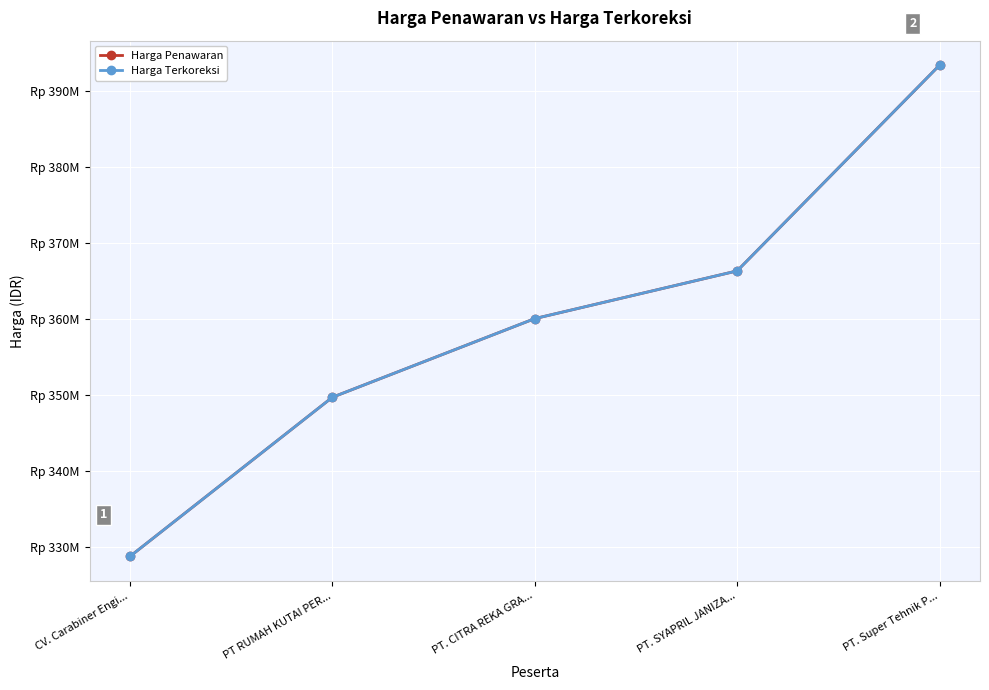

True or false: Harga Terkoreksi and Harga Penawaran intersect in this chart.

False